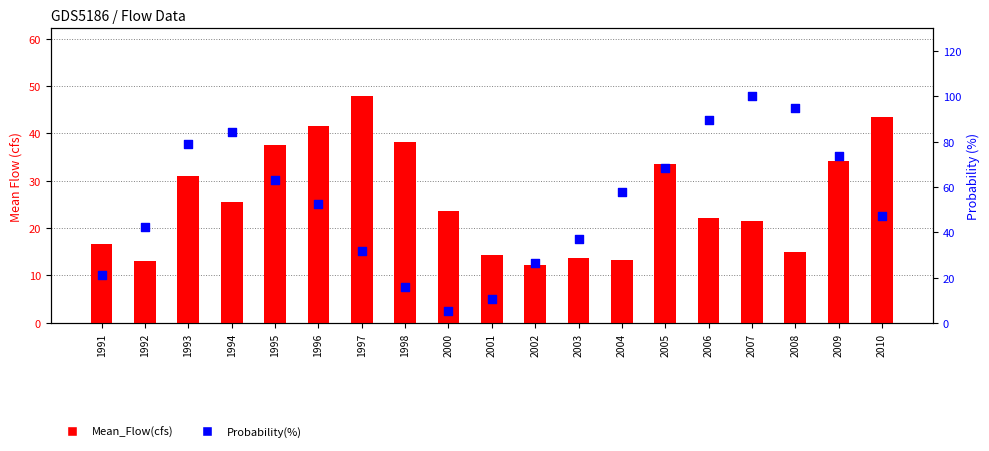

What are all the series names shown in the legend?

Mean_Flow(cfs), Probability(%)